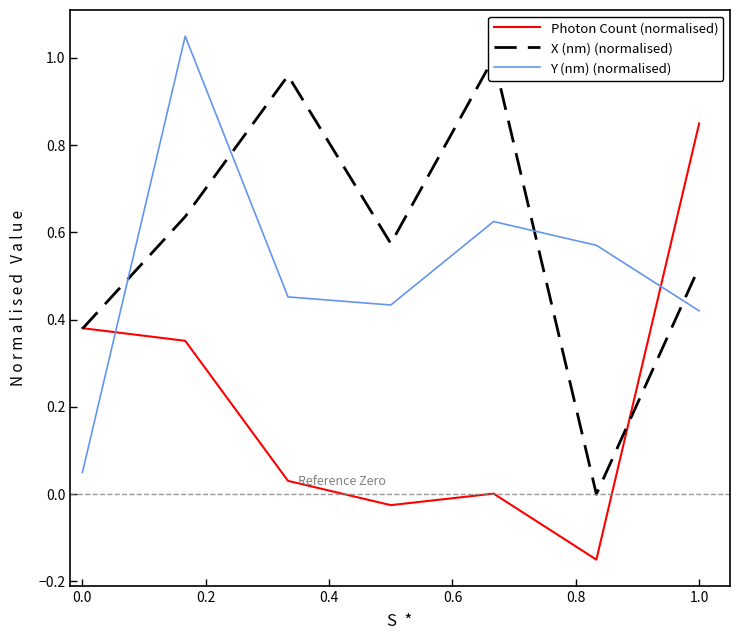

Which series has the largest range (max minus min)?

Photon Count (normalised)